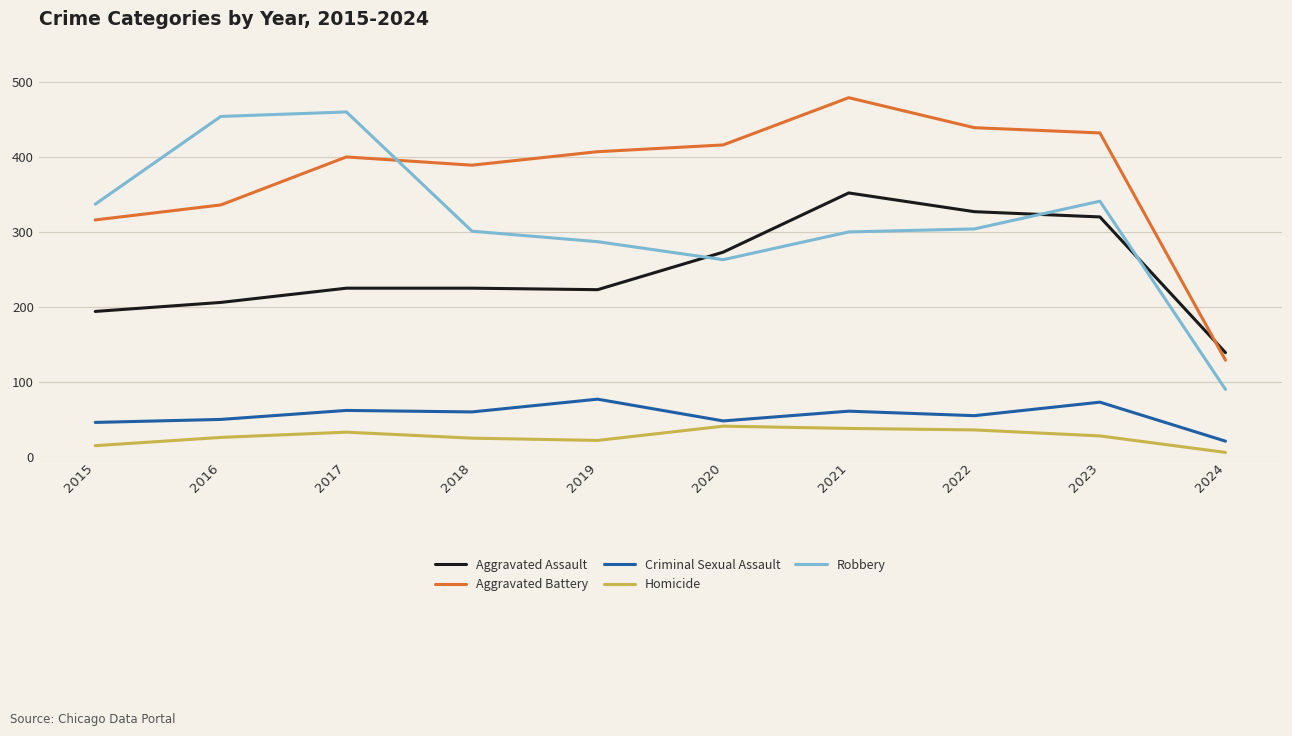

At which category does Robbery reach its first local valley?

2020